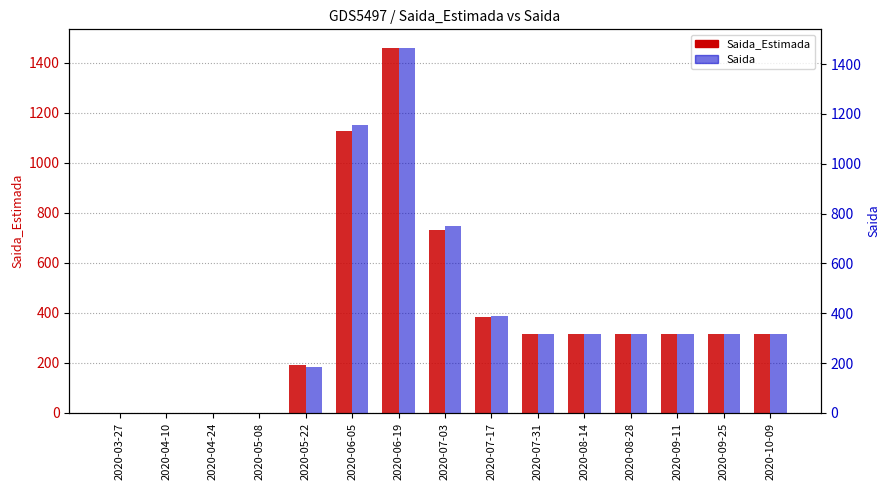

What is the value of the Saida_Estimada bar at the 6th from the left?

1128